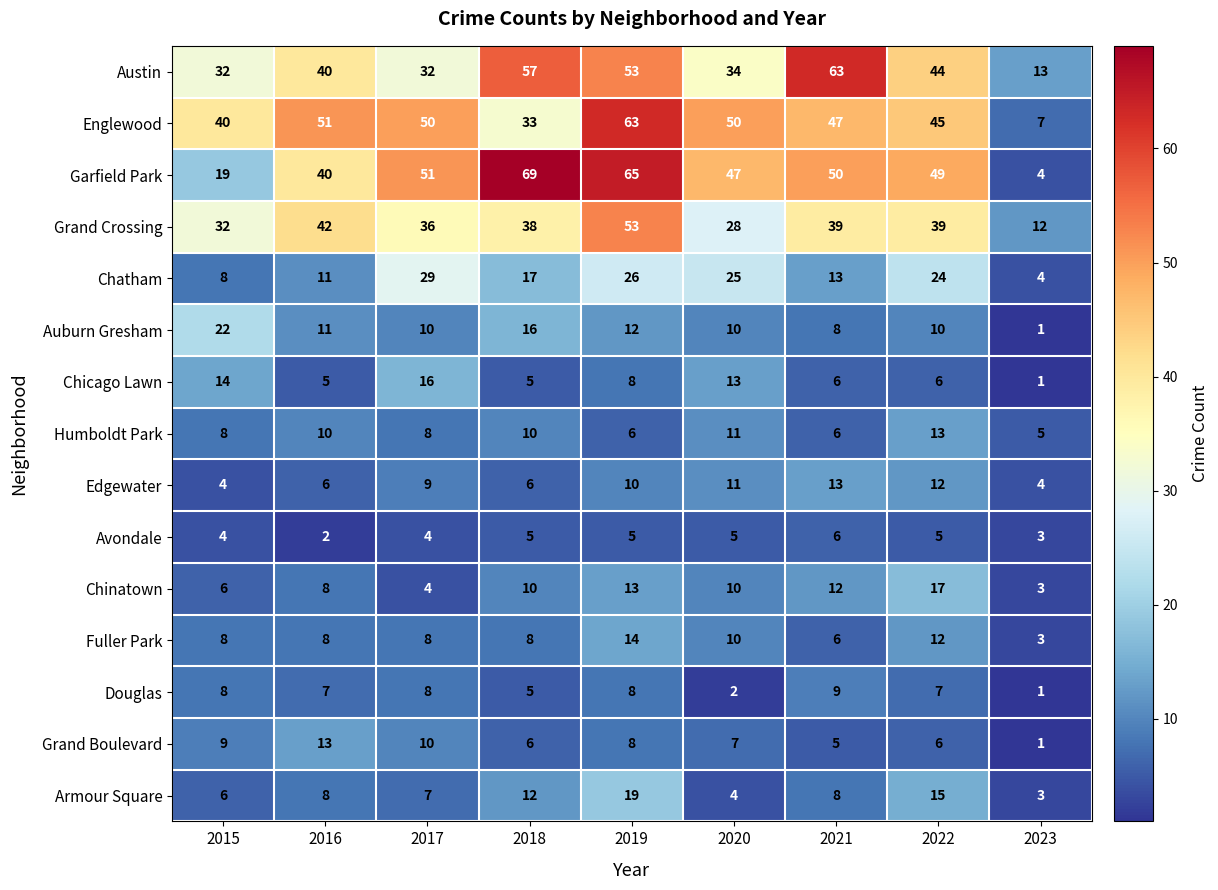

Is the value of Chicago Lawn at 2018 greater than the value of Auburn Gresham at 2023?

Yes